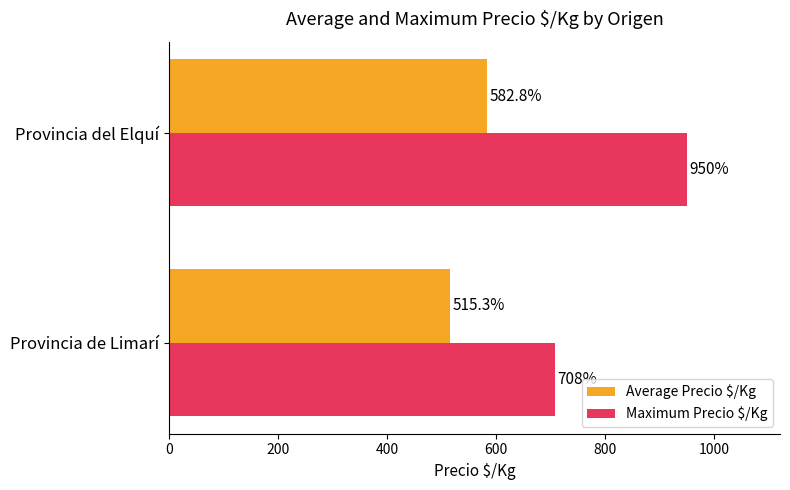

The value of Maximum Precio $/Kg at Provincia del Elquí is 950.0. True or false?

True